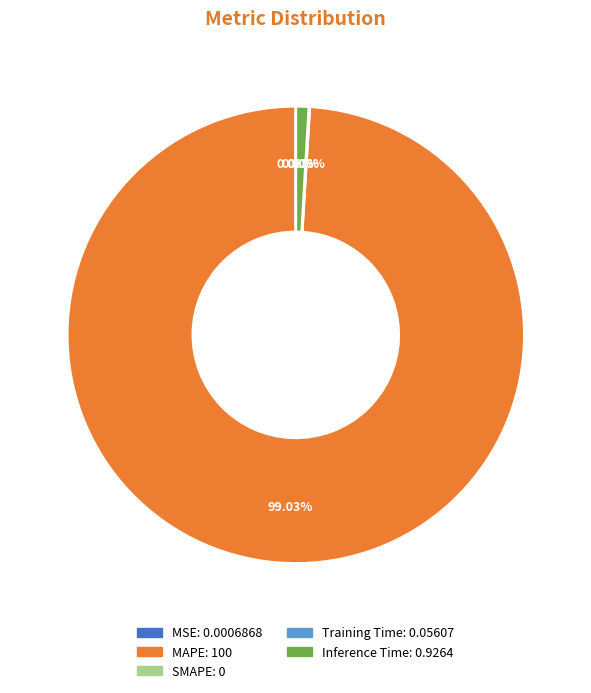

Which slice represents more than half of the pie?

MAPE